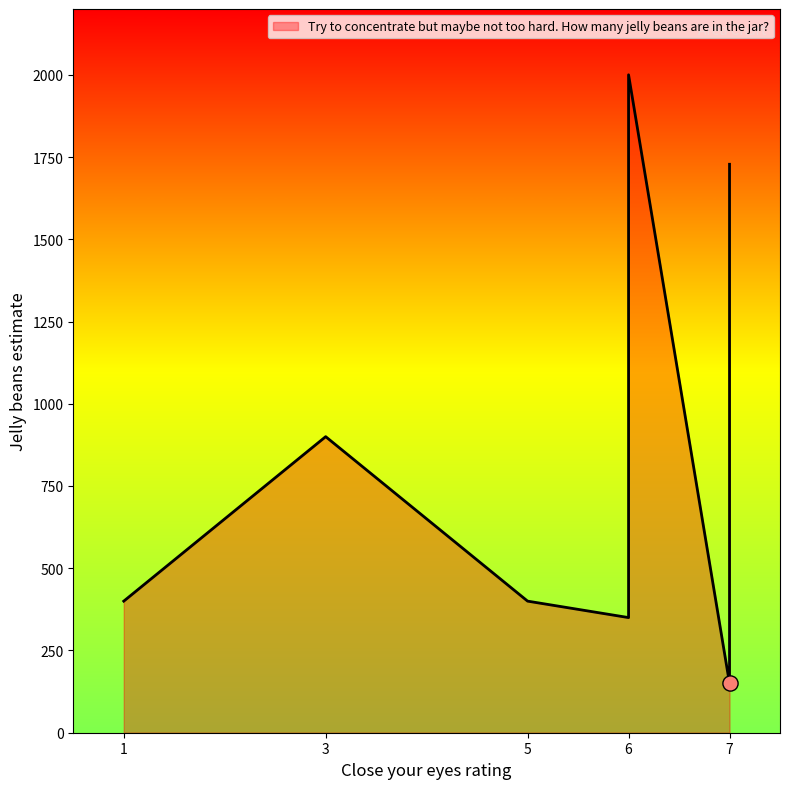

What is the change in value from 6 to 6?

-1650